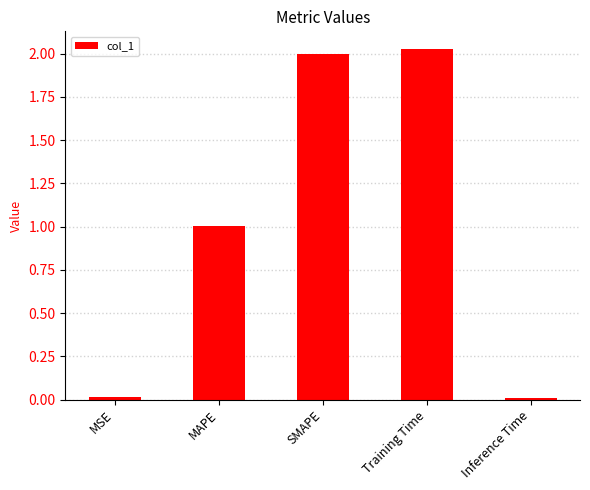

What is the label of the 4th bar from the right?

MAPE